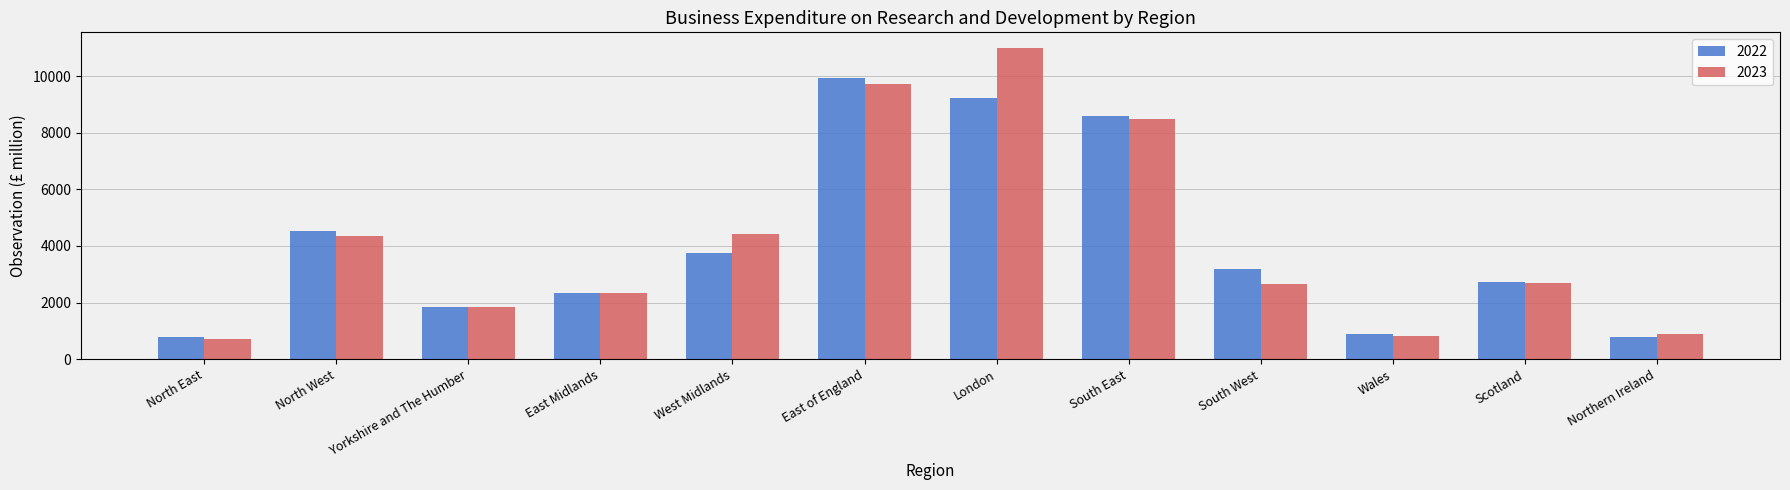

Rank the series at South East from lowest to highest value.

2023, 2022